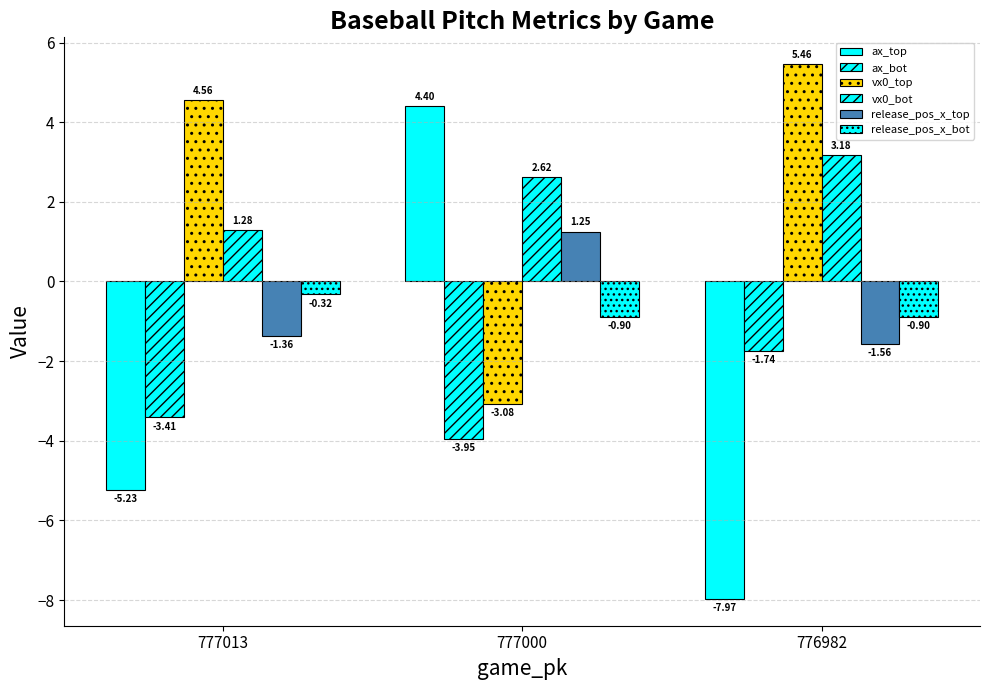

What is the value of the vx0_top bar at the 1st from the left?

4.6